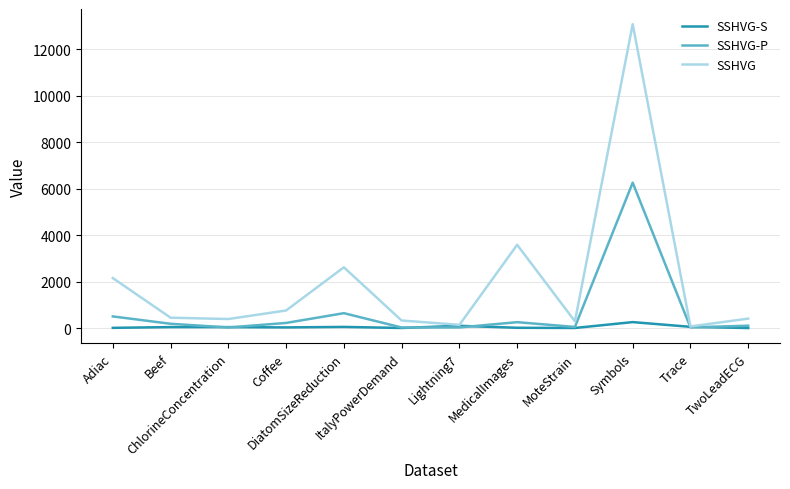

What is the difference between the second highest and minimum values in the SSHVG-P series?

617.0